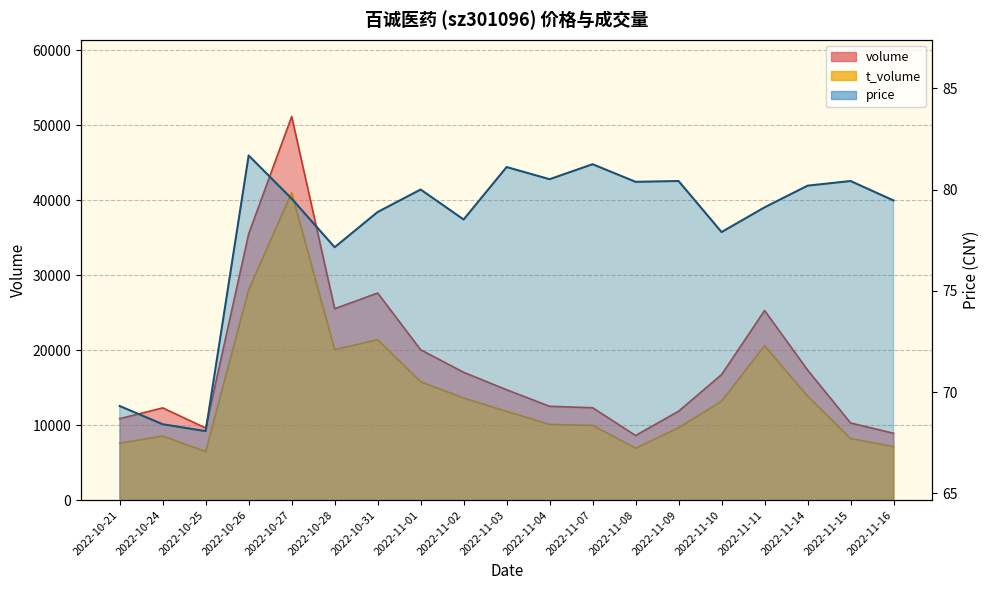

True or false: t_volume and volume cross at least once.

False